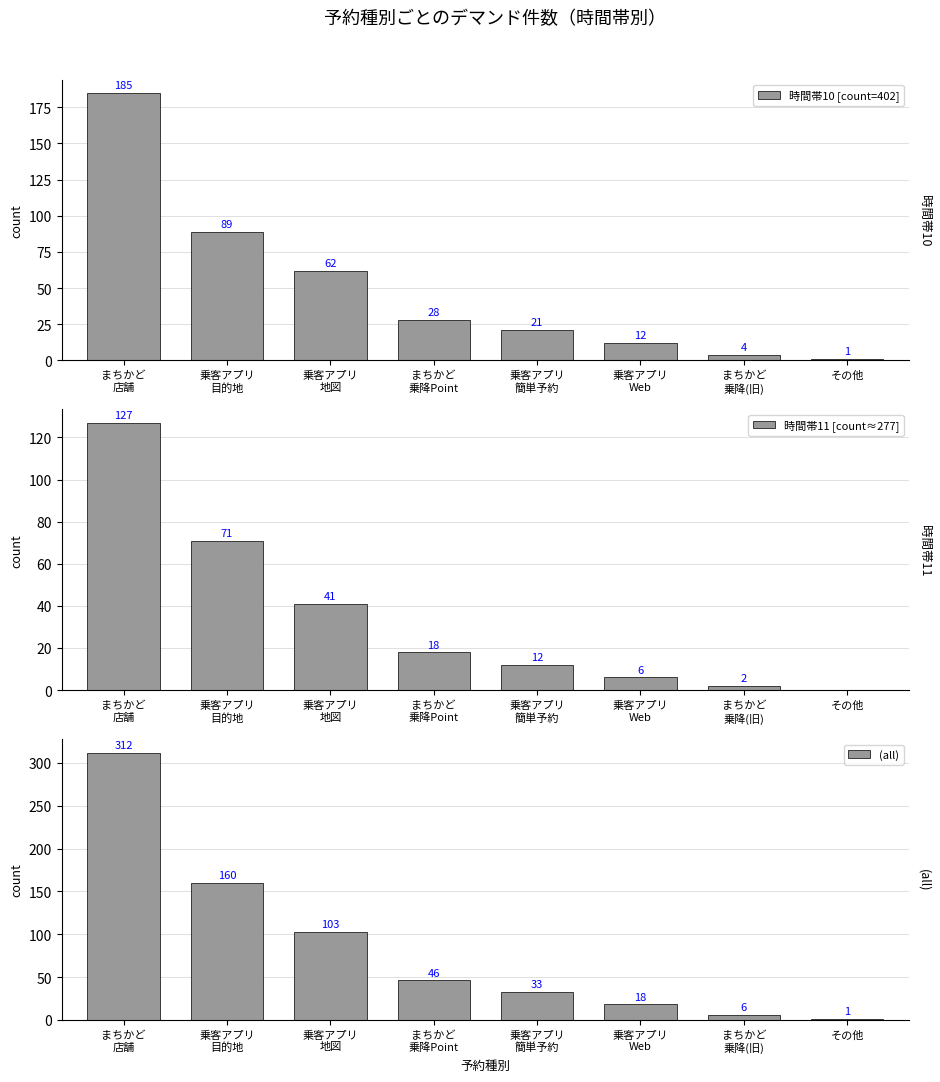

How many groups of bars are there?

8